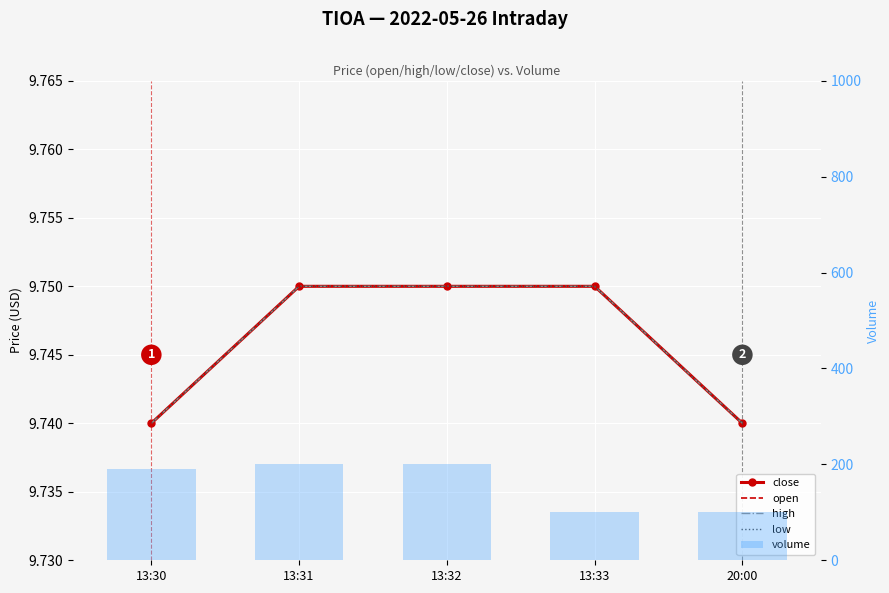

Count the high values in the range 9 to 10.

5